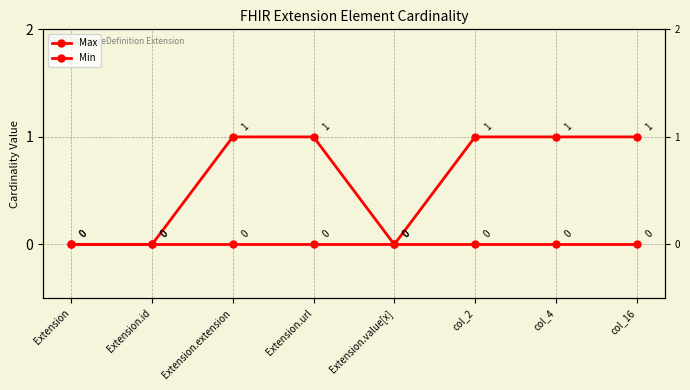

List the series in order of their peak value, highest first.

Max, Min